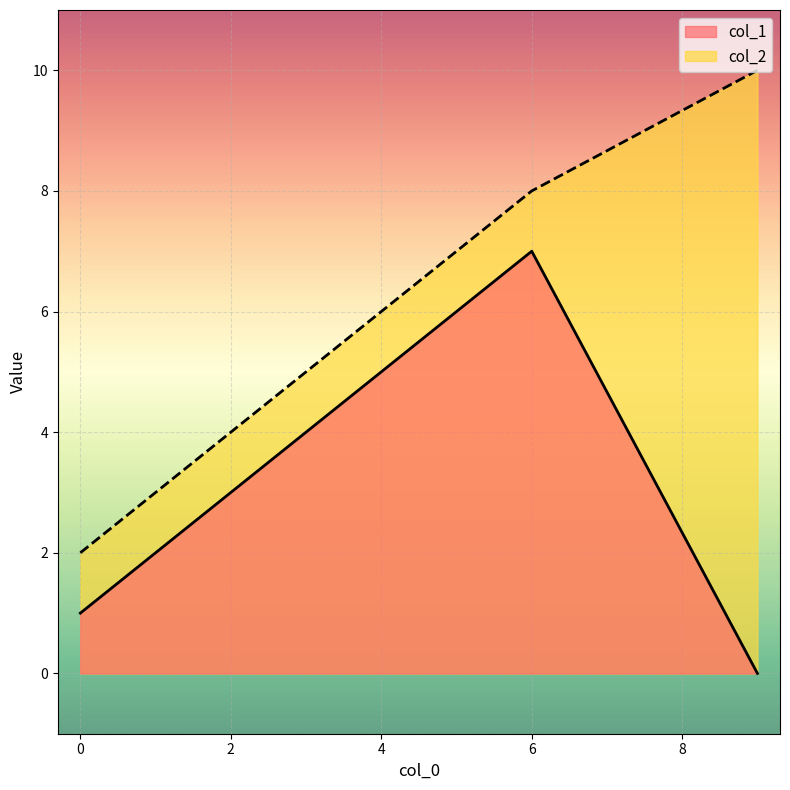

What are all the series names shown in the legend?

col_1, col_2